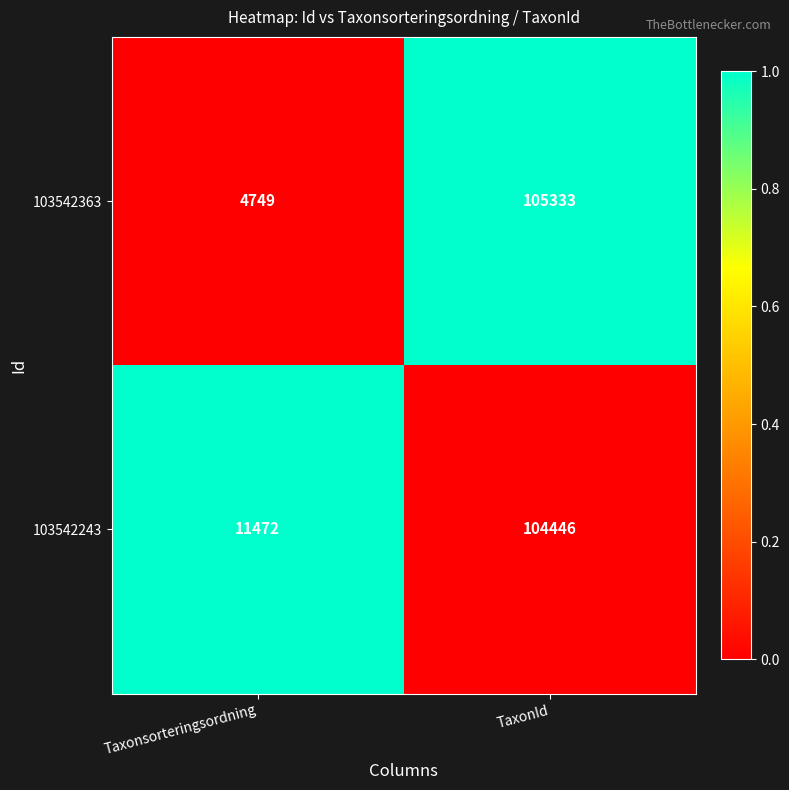

What is the difference between the highest and lowest values at Taxonsorteringsordning?

6723